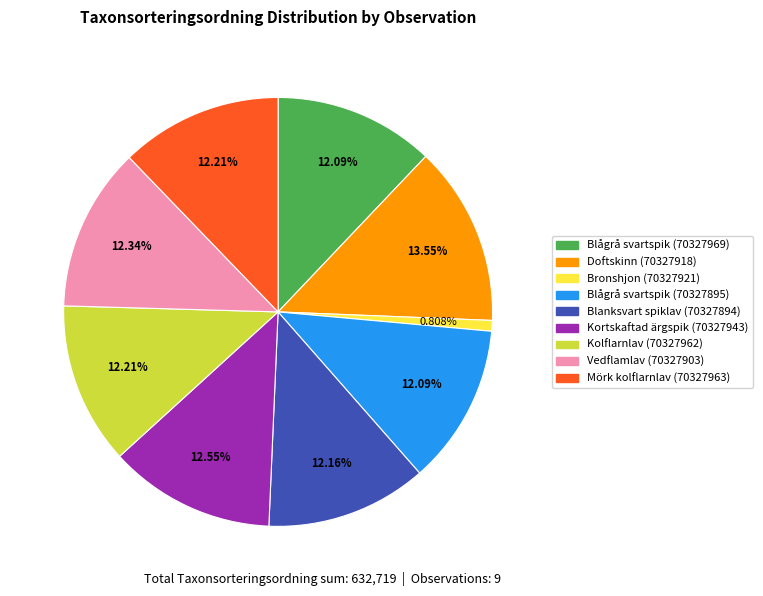

To the nearest percent, what is the difference between the largest and smallest slice percentages?

13%